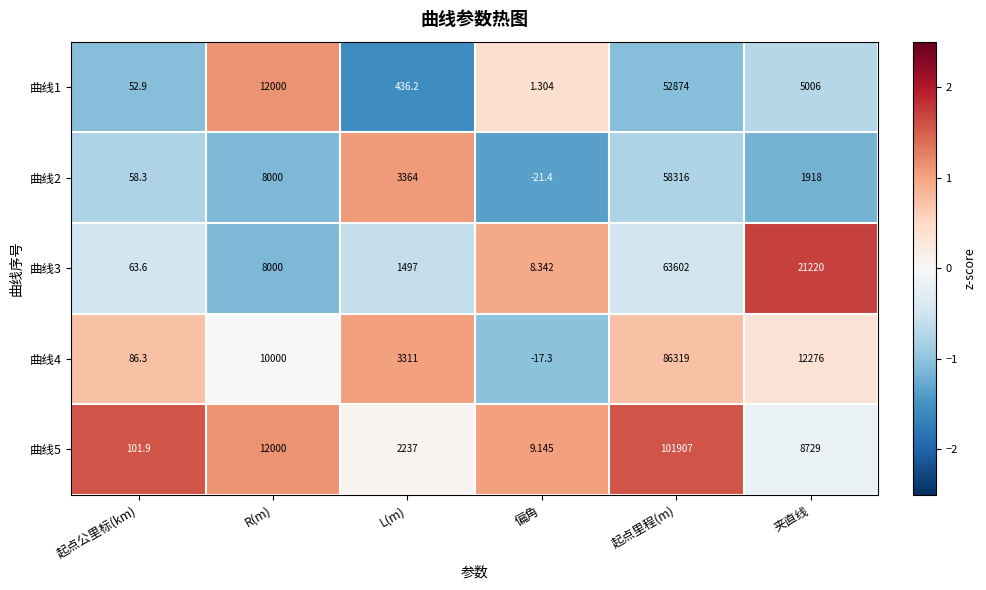

How many data points in 曲线5 are less than 8729?

3